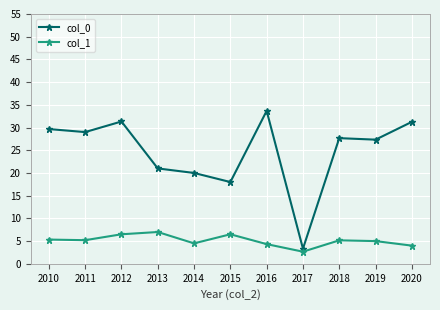

In col_0, how many points are lower than both neighbors (excluding endpoints)?

4